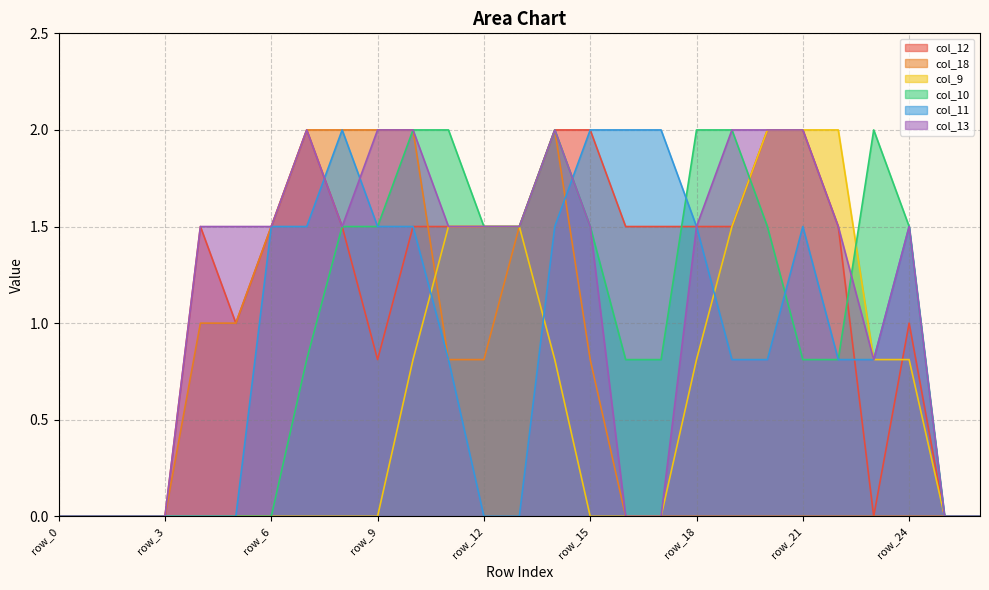

Reading left to right, extract all data points from this chart.

col_12: row_0=0.0	row_1=0.0	row_2=0.0	row_3=0.0	row_4=1.5	row_5=1.0	row_6=1.5	row_7=2.0	row_8=1.5	row_9=0.8	row_10=1.5	row_11=1.5	row_12=1.5	row_13=1.5	row_14=2.0	row_15=2.0	row_16=1.5	row_17=1.5	row_18=1.5	row_19=1.5	row_20=2.0	row_21=2.0	row_22=1.5	row_23=0.0	row_24=1.0	row_25=0.0	row_26=0.0
col_18: row_0=0.0	row_1=0.0	row_2=0.0	row_3=0.0	row_4=1.0	row_5=1.0	row_6=1.5	row_7=2.0	row_8=2.0	row_9=2.0	row_10=2.0	row_11=0.8	row_12=0.8	row_13=1.5	row_14=2.0	row_15=0.8	row_16=0.0	row_17=0.0	row_18=0.0	row_19=0.0	row_20=0.0	row_21=0.0	row_22=0.0	row_23=0.0	row_24=0.0	row_25=0.0	row_26=0.0
col_9: row_0=0.0	row_1=0.0	row_2=0.0	row_3=0.0	row_4=0.0	row_5=0.0	row_6=0.0	row_7=0.0	row_8=0.0	row_9=0.0	row_10=0.8	row_11=1.5	row_12=1.5	row_13=1.5	row_14=0.8	row_15=0.0	row_16=0.0	row_17=0.0	row_18=0.8	row_19=1.5	row_20=2.0	row_21=2.0	row_22=2.0	row_23=0.8	row_24=0.8	row_25=0.0	row_26=0.0
col_10: row_0=0.0	row_1=0.0	row_2=0.0	row_3=0.0	row_4=0.0	row_5=0.0	row_6=0.0	row_7=0.8	row_8=1.5	row_9=1.5	row_10=2.0	row_11=2.0	row_12=1.5	row_13=1.5	row_14=2.0	row_15=1.5	row_16=0.8	row_17=0.8	row_18=2.0	row_19=2.0	row_20=1.5	row_21=0.8	row_22=0.8	row_23=2.0	row_24=1.5	row_25=0.0	row_26=0.0
col_11: row_0=0.0	row_1=0.0	row_2=0.0	row_3=0.0	row_4=0.0	row_5=0.0	row_6=1.5	row_7=1.5	row_8=2.0	row_9=1.5	row_10=1.5	row_11=0.8	row_12=0.0	row_13=0.0	row_14=1.5	row_15=2.0	row_16=2.0	row_17=2.0	row_18=1.5	row_19=0.8	row_20=0.8	row_21=1.5	row_22=0.8	row_23=0.8	row_24=1.5	row_25=0.0	row_26=0.0
col_13: row_0=0.0	row_1=0.0	row_2=0.0	row_3=0.0	row_4=1.5	row_5=1.5	row_6=1.5	row_7=2.0	row_8=1.5	row_9=2.0	row_10=2.0	row_11=1.5	row_12=1.5	row_13=1.5	row_14=2.0	row_15=1.5	row_16=0.0	row_17=0.0	row_18=1.5	row_19=2.0	row_20=2.0	row_21=2.0	row_22=1.5	row_23=0.8	row_24=1.5	row_25=0.0	row_26=0.0